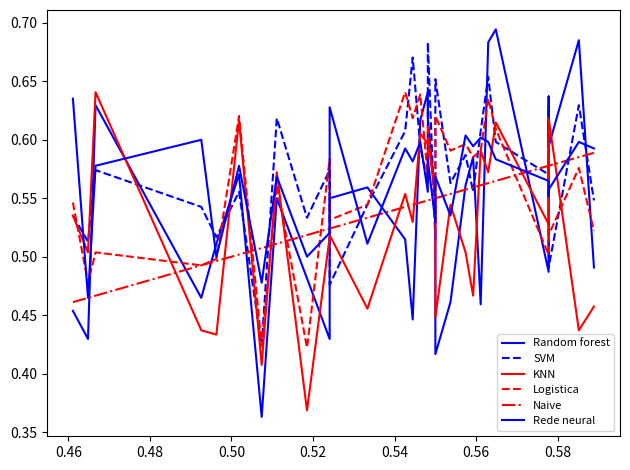

Reading left to right, what are all the values shown in this chart?

Random forest: 0.5	0.4	0.6	0.5	0.5	0.6	0.4	0.6	0.5	0.4	0.5	0.6	0.5	0.4	0.6	0.6	0.6	0.5	0.4	0.5	0.6	0.6	0.5	0.7	0.7	0.5	0.6	0.6	0.7	0.5
SVM: 0.5	0.5	0.6	0.5	0.5	0.6	0.4	0.6	0.5	0.6	0.5	0.5	0.6	0.7	0.6	0.6	0.7	0.5	0.7	0.6	0.6	0.6	0.6	0.7	0.6	0.6	0.6	0.5	0.6	0.5
KNN: 0.5	0.5	0.6	0.4	0.4	0.6	0.4	0.6	0.4	0.5	0.5	0.5	0.6	0.5	0.6	0.6	0.6	0.6	0.4	0.5	0.5	0.5	0.6	0.6	0.6	0.5	0.5	0.6	0.4	0.5
Logistica: 0.5	0.5	0.5	0.5	0.5	0.6	0.4	0.6	0.4	0.6	0.5	0.5	0.6	0.6	0.6	0.6	0.6	0.5	0.6	0.6	0.6	0.6	0.6	0.6	0.6	0.5	0.6	0.5	0.6	0.5
Naive: 0.5	0.5	0.5	0.5	0.5	0.5	0.5	0.5	0.5	0.5	0.5	0.5	0.5	0.5	0.5	0.5	0.5	0.5	0.5	0.6	0.6	0.6	0.6	0.6	0.6	0.6	0.6	0.6	0.6	0.6
Rede neural: 0.6	0.5	0.6	0.6	0.5	0.6	0.5	0.6	0.5	0.5	0.6	0.5	0.6	0.6	0.6	0.6	0.6	0.5	0.6	0.5	0.6	0.6	0.6	0.6	0.6	0.6	0.6	0.6	0.6	0.6